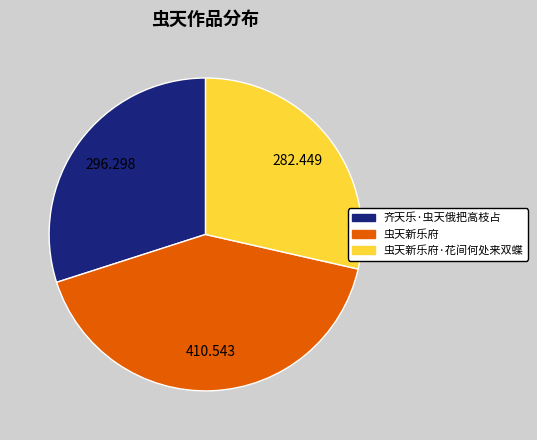

Is there a majority slice in this chart?

No